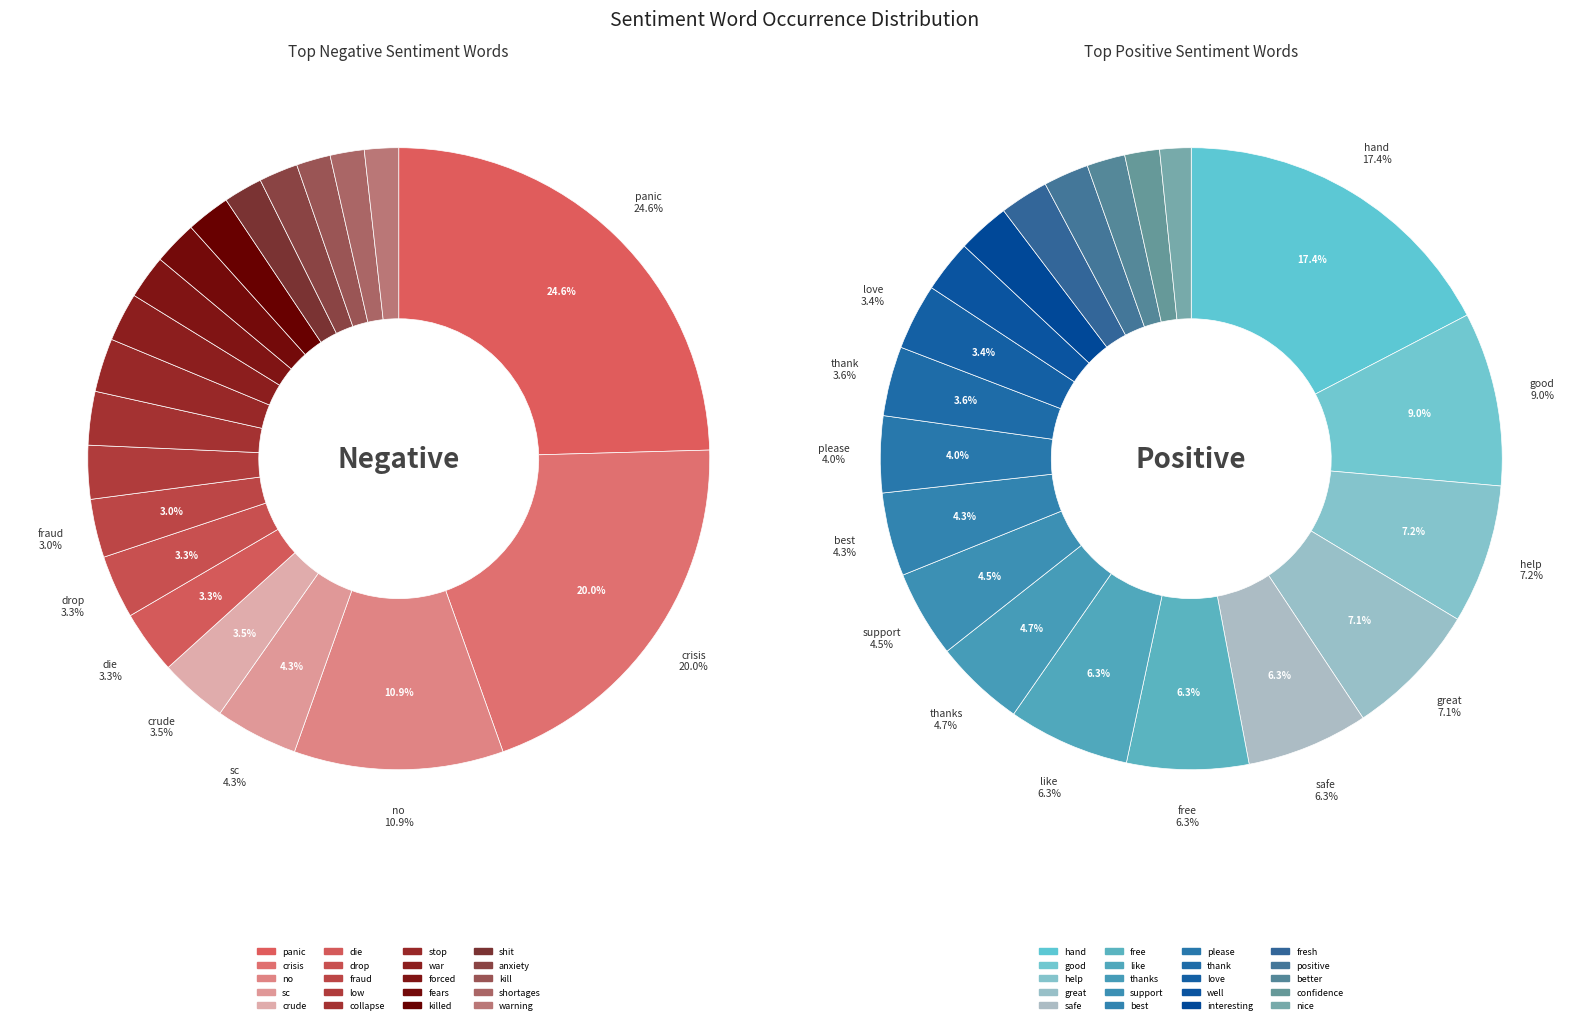

Is it true that 4 is 6% of the pie?

True